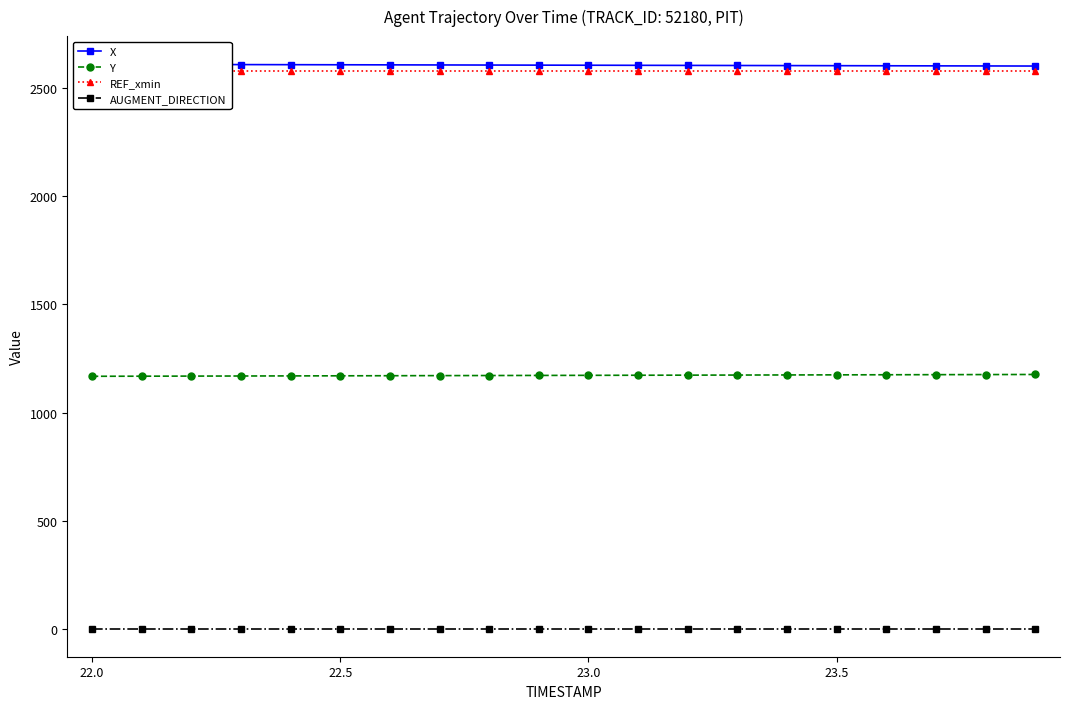

How many values in the X series are below 2606?

9